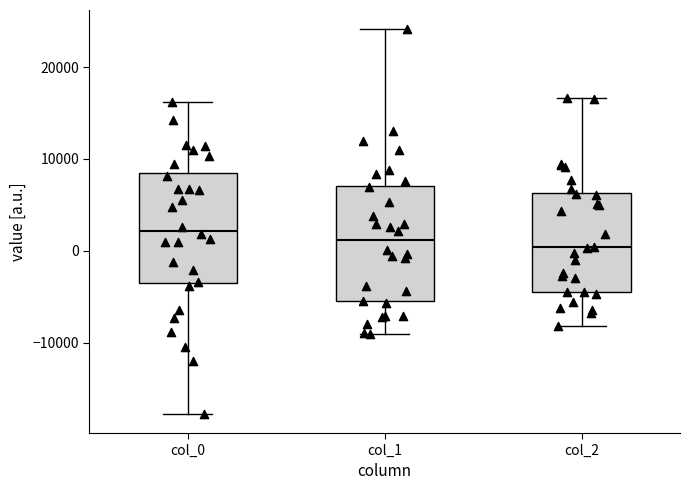

Reading left to right, transcribe this box plot: for each box, give where its median line is, the range the box spans, and where its two whiskers end, as read against the y-axis. The values are not printed on the chart, so give them approximately, as read against the axis.

col_0: median 2000, box -4000 to 8000, whiskers -18000 to 16000
col_1: median 1000, box -6000 to 7000, whiskers -9000 to 24000
col_2: median 0, box -5000 to 6000, whiskers -8000 to 17000